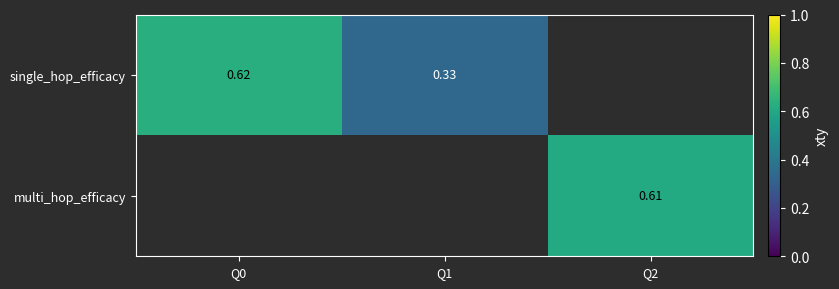

What is the greatest value displayed?

0.6